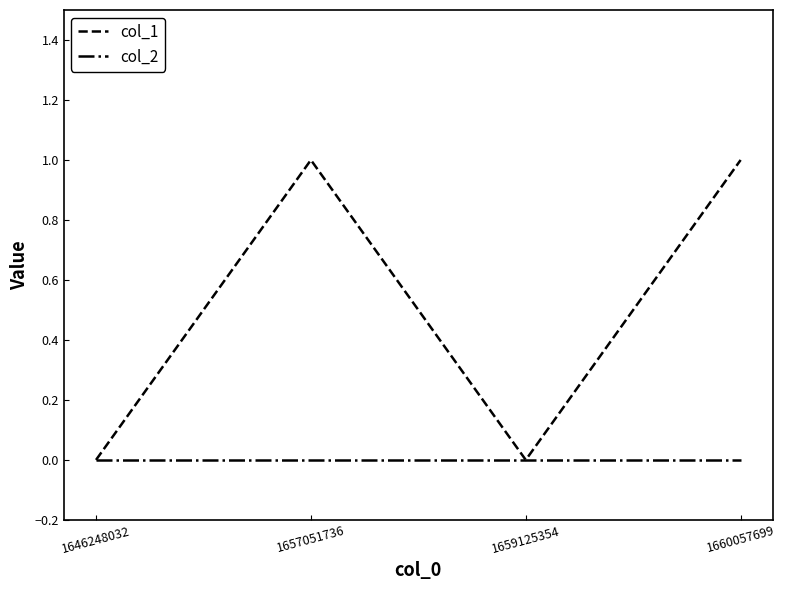

Which series has the largest total across all categories?

col_1